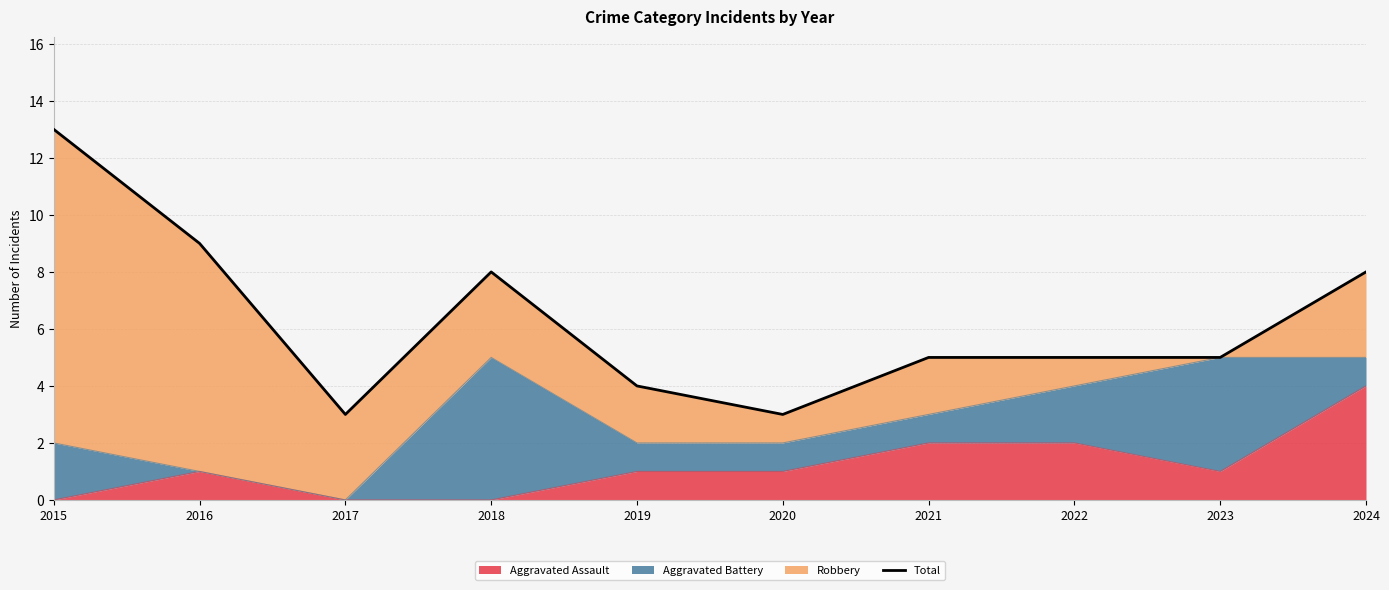

Rank the categories by value from highest to lowest.

2015, 2016, 2018, 2024, 2021, 2022, 2023, 2019, 2017, 2020